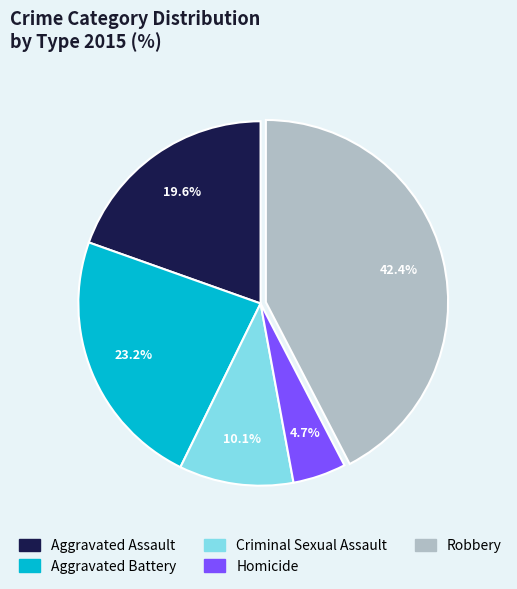

Which slice is the largest?

Robbery